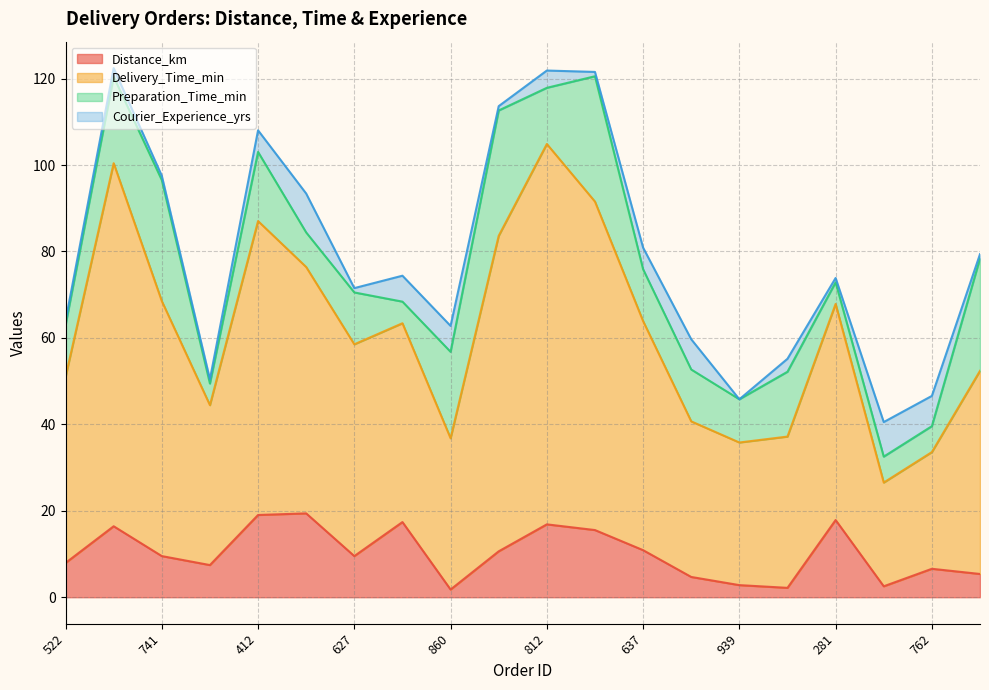

How many values in the Distance_km series are below 9?

9